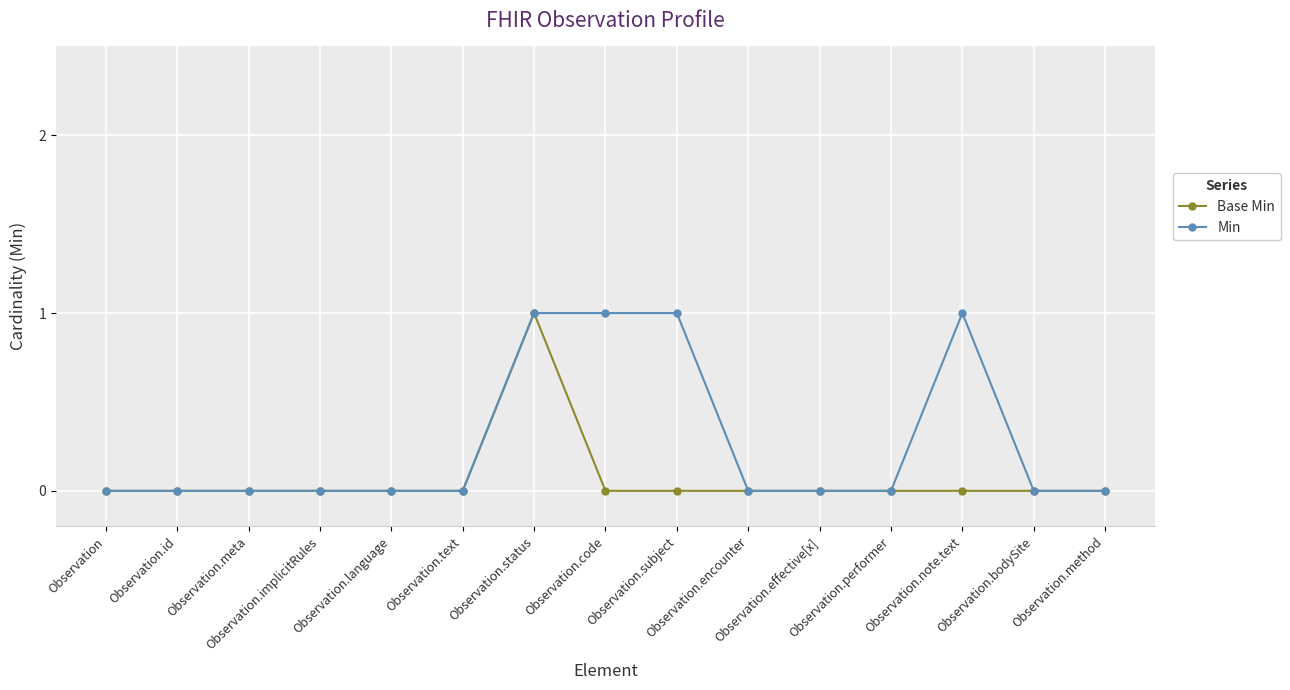

List the series in order of their overall mean, lowest first.

Base Min, Min